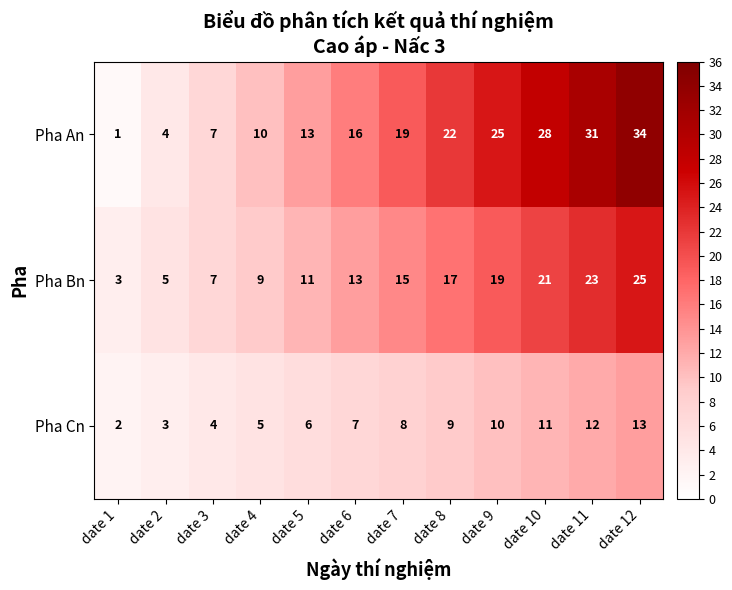

What is the smallest value displayed?

1